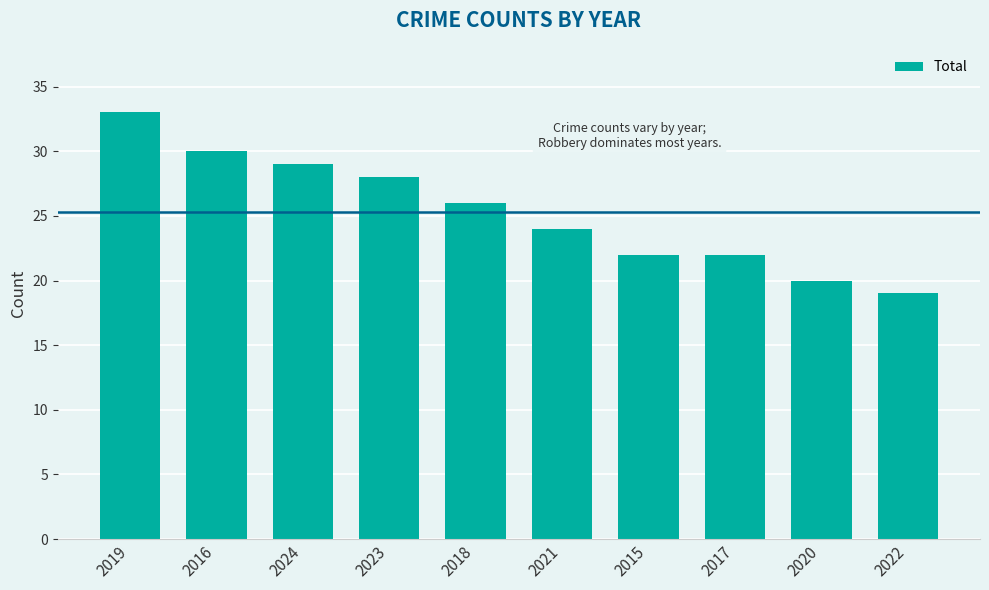

At which category does the chart reach its peak across all series?

2019